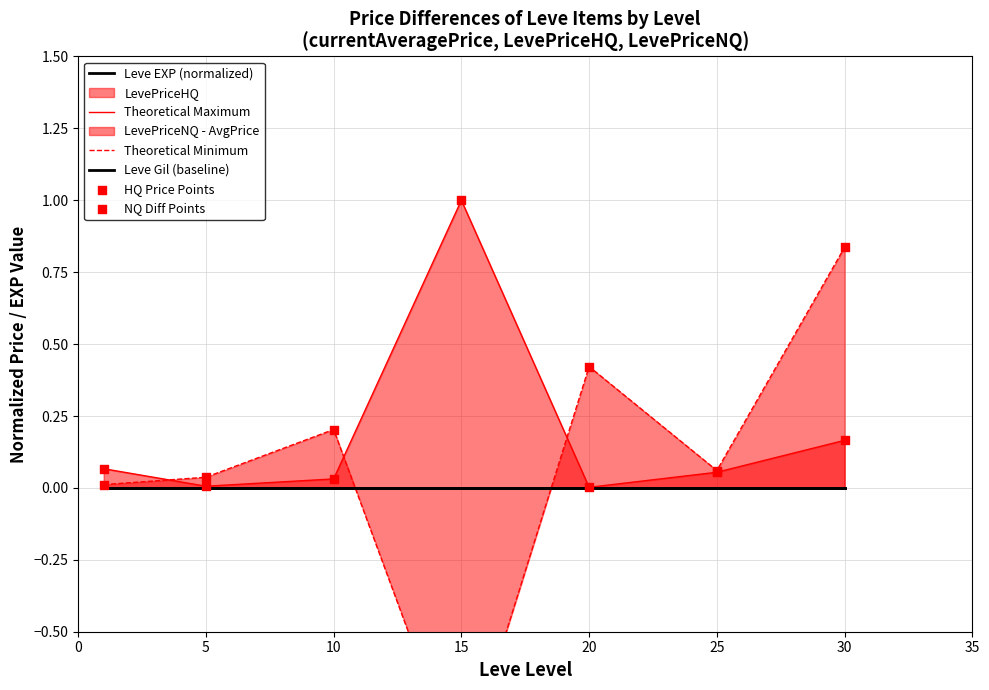

Which series has the largest total across all categories?

Theoretical Maximum